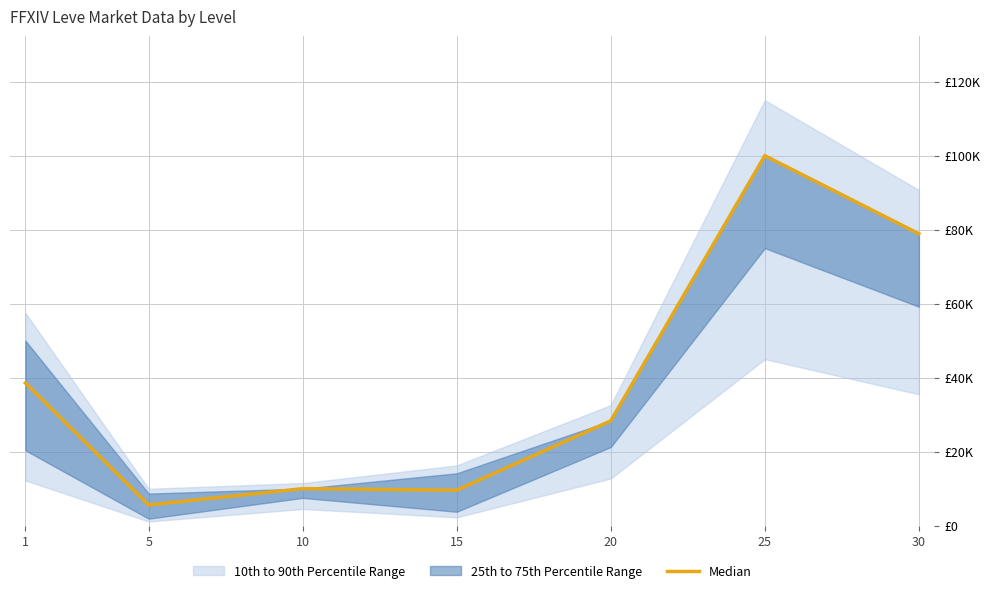

How many lines are shown in the chart?

1